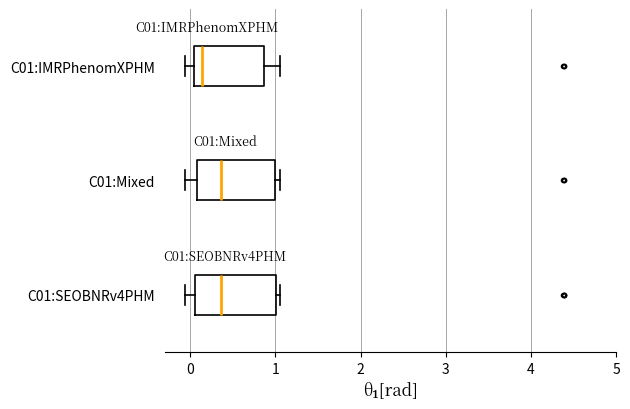

Where does the left whisker of the box for C01:IMRPhenomXPHM end on the x-axis? The values are not printed on the chart, so give them approximately, as read against the axis.

-0.1